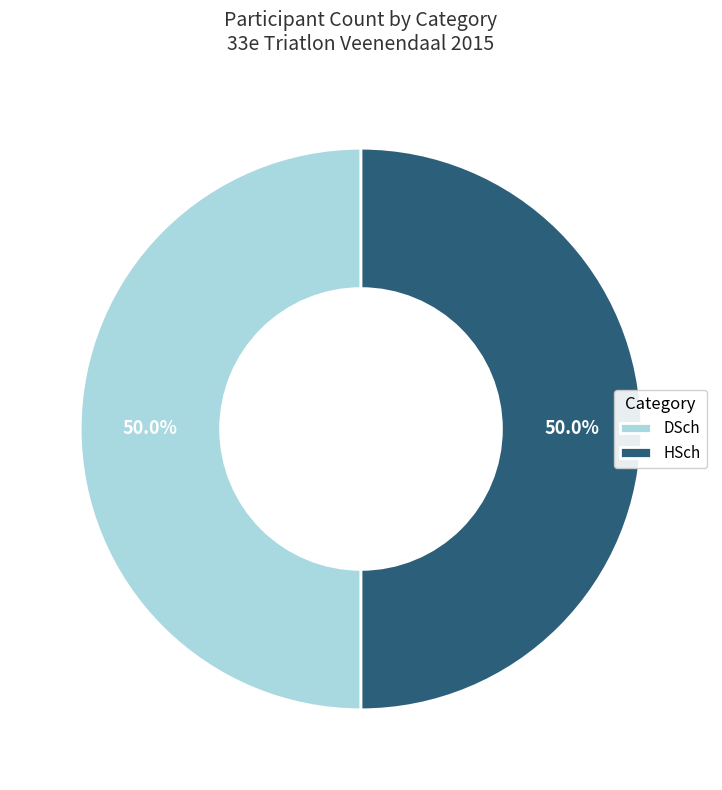

Combined, what portion of the pie is HSch and DSch?

100.0%